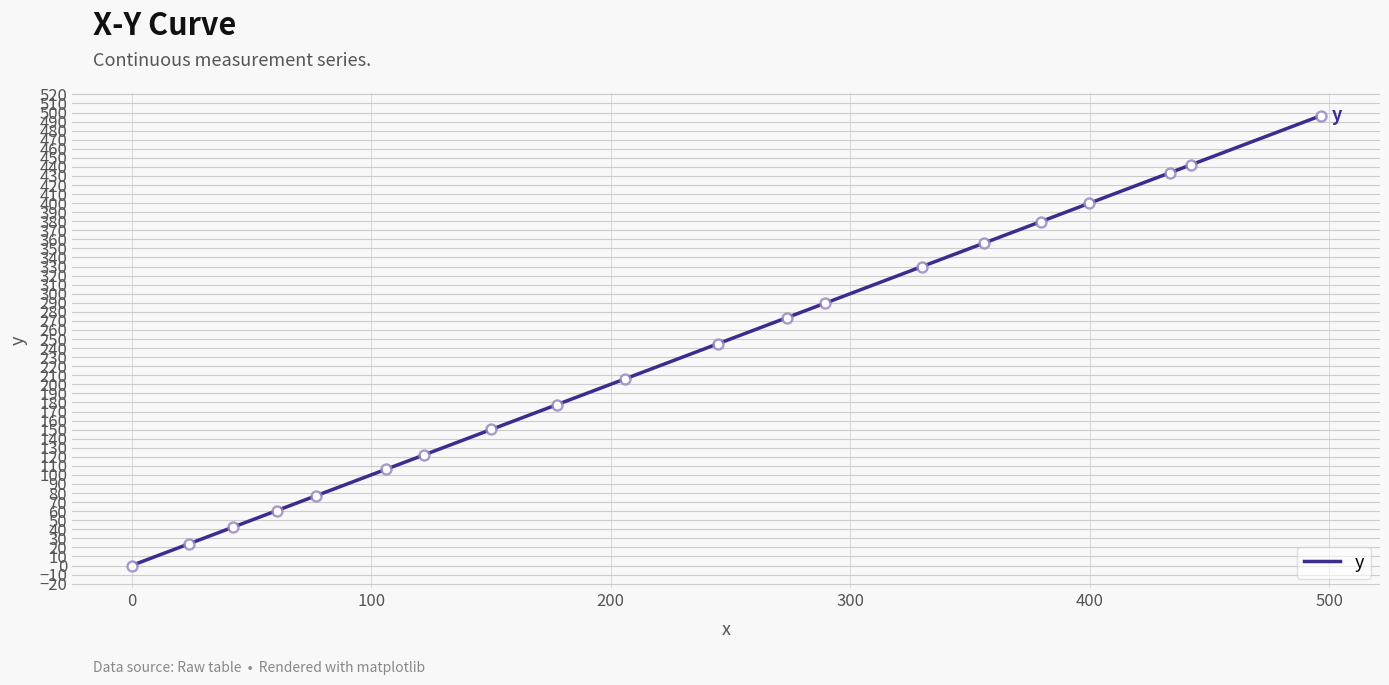

What is the greatest value displayed?

496.4